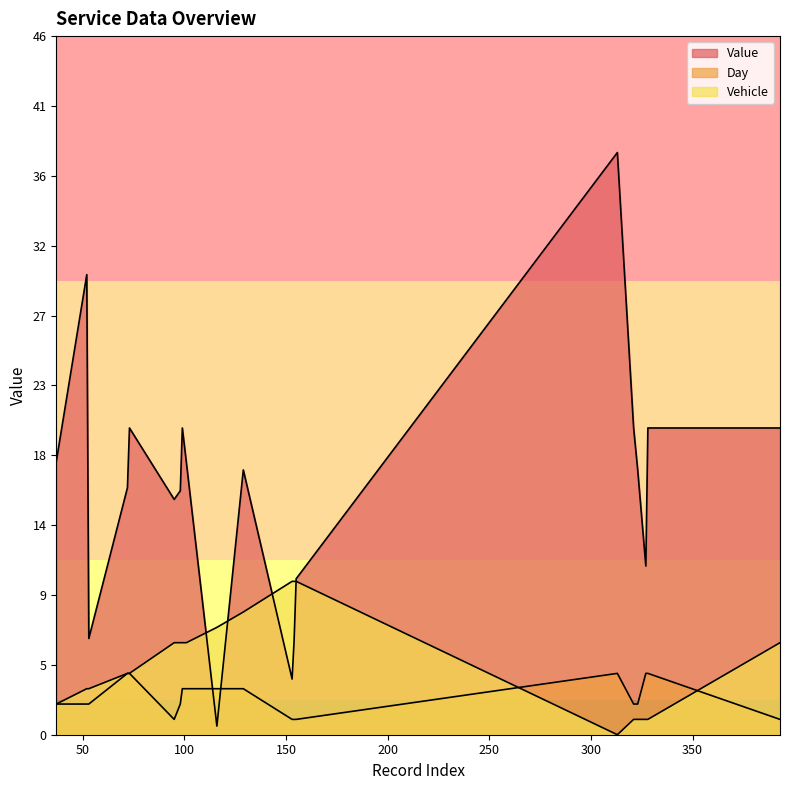

How many intersections are there between Day and Value?

2